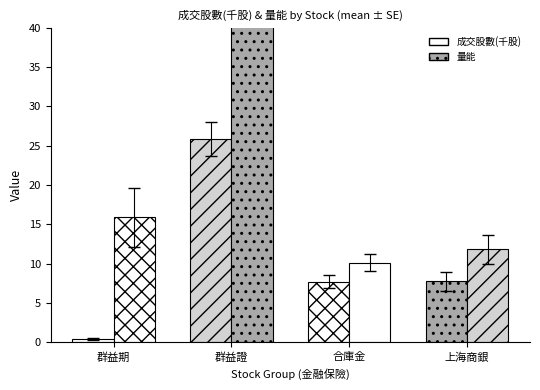

What is the difference between the second highest and minimum values in the 量能 series?

5.7